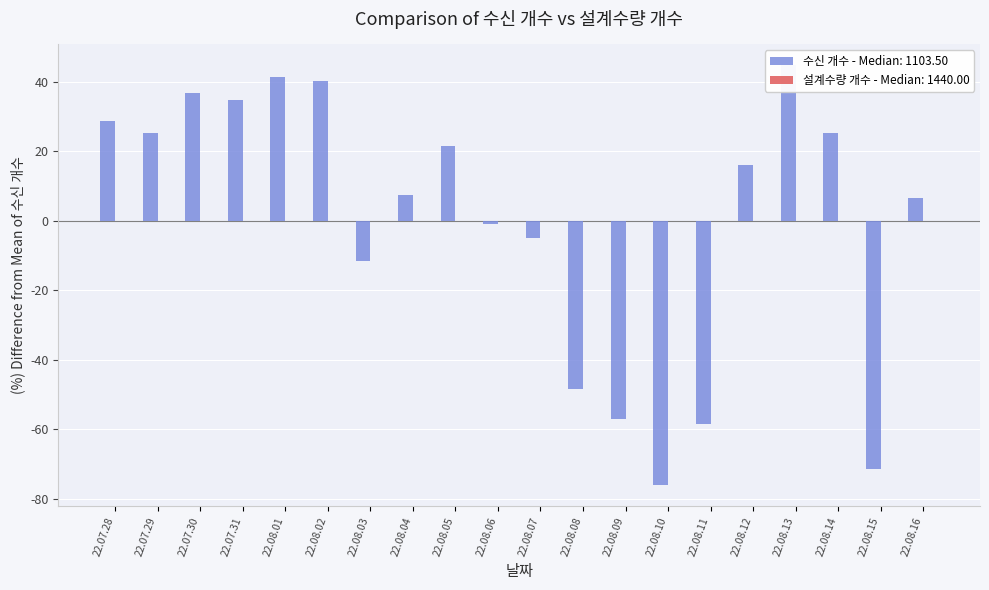

Rank the categories by value from highest to lowest.

22.08.13, 22.08.01, 22.08.02, 22.07.30, 22.07.31, 22.07.28, 22.07.29, 22.08.14, 22.08.05, 22.08.12, 22.08.04, 22.08.16, 22.08.06, 22.08.07, 22.08.03, 22.08.08, 22.08.09, 22.08.11, 22.08.15, 22.08.10